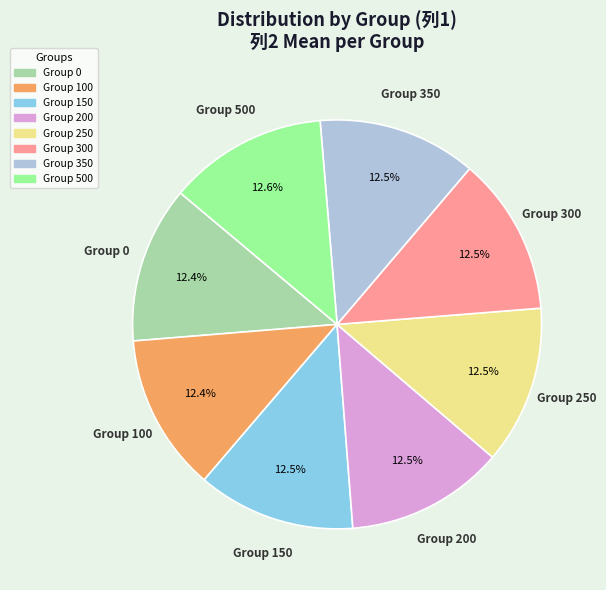

Is there any slice that represents more than half of the pie?

No